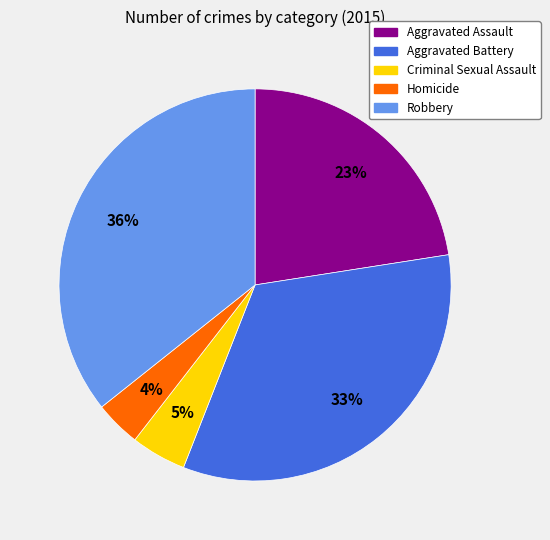

Is the sum of Robbery and Homicide greater than half?

No